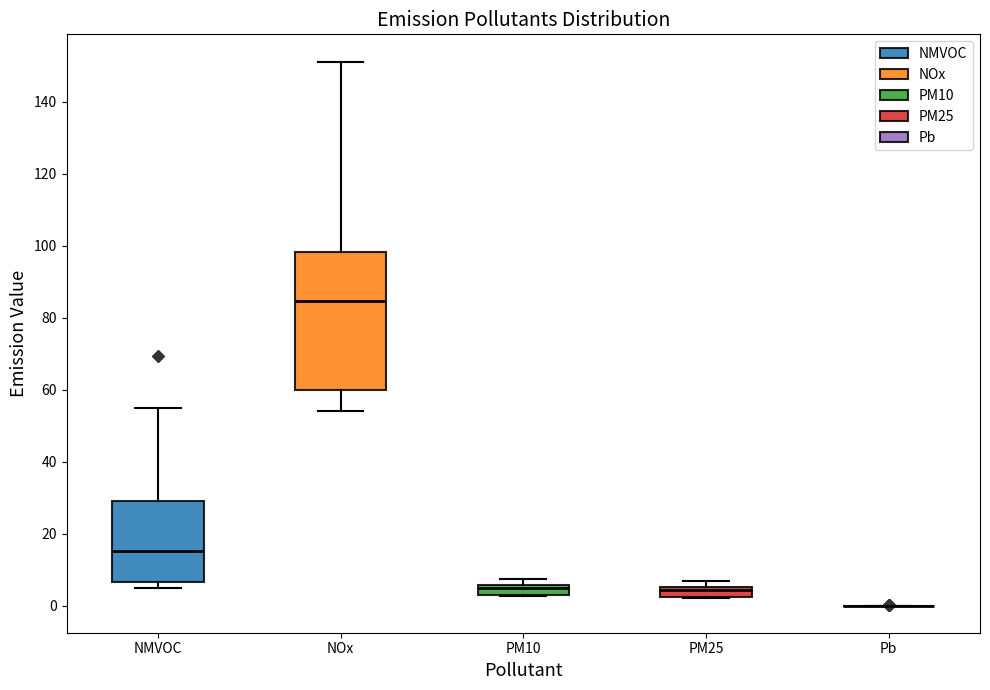

Which box is the tallest, from its lower edge to its upper edge?

NOx